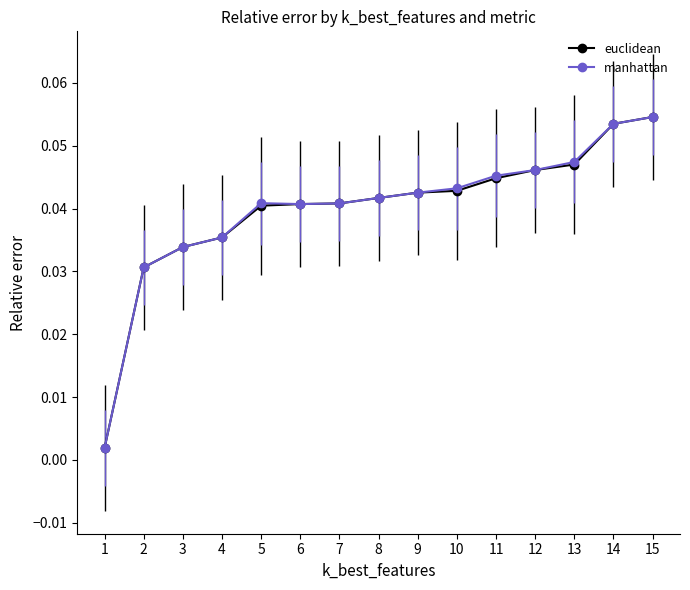

Is the value of euclidean at 15 greater than the value of manhattan at 12?

Yes